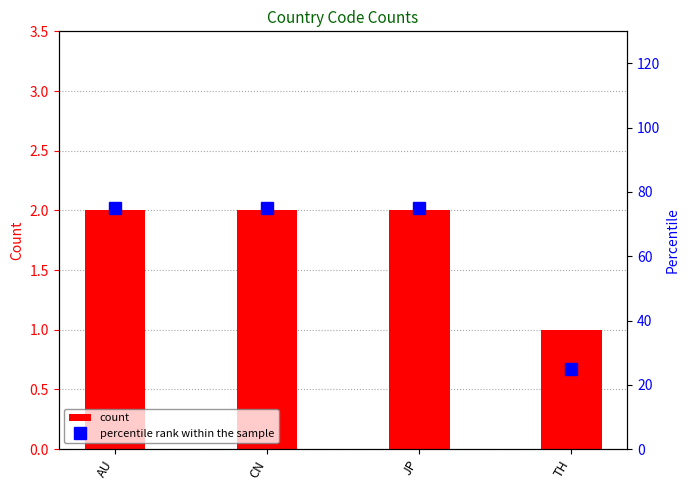

Count the number of data series in this chart.

2